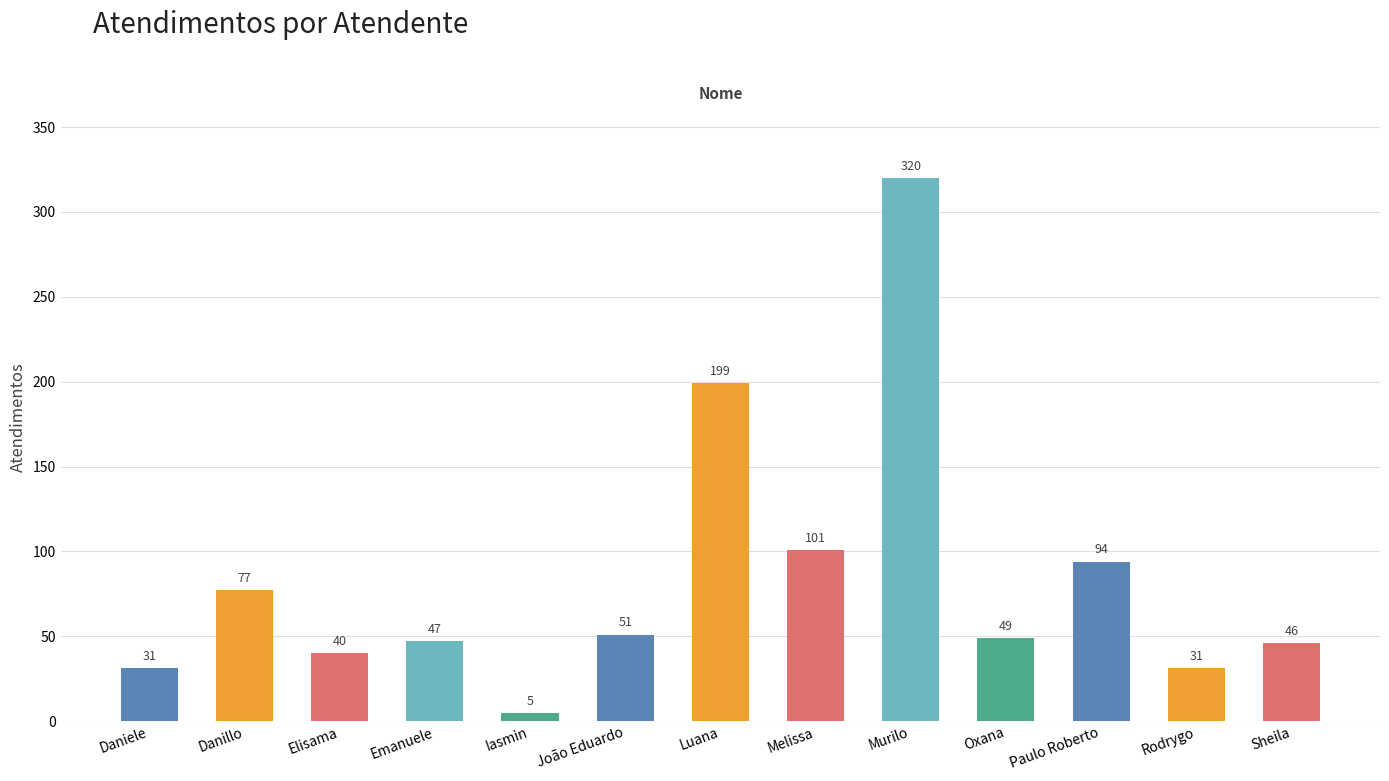

Which label corresponds to the largest value in the chart?

Murilo